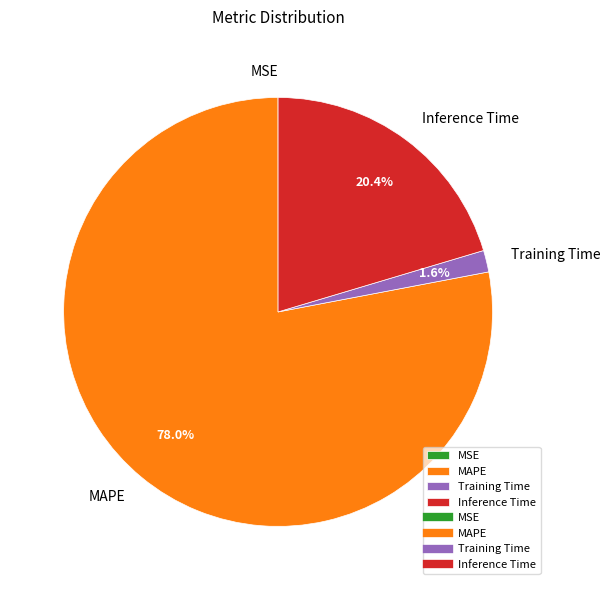

To the nearest percent, what is the difference between the Inference Time and Training Time slice percentages?

19%